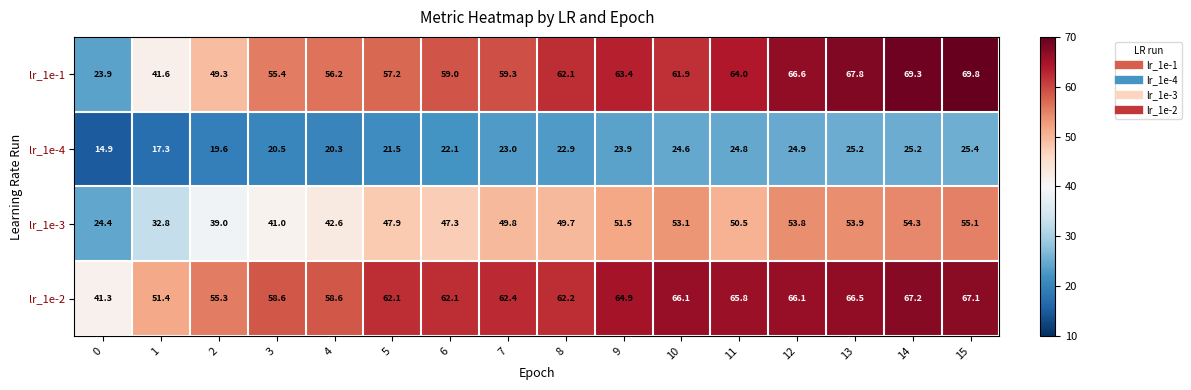

The lr_1e-1 series shows 35.7 at 5. True or false?

False